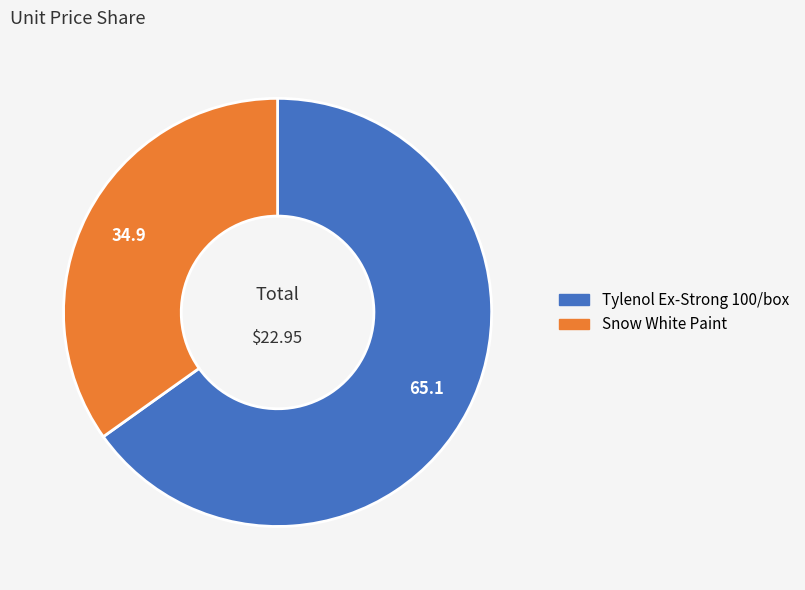

Is the sum of Tylenol Ex-Strong 100/box and Snow White Paint greater than half?

Yes